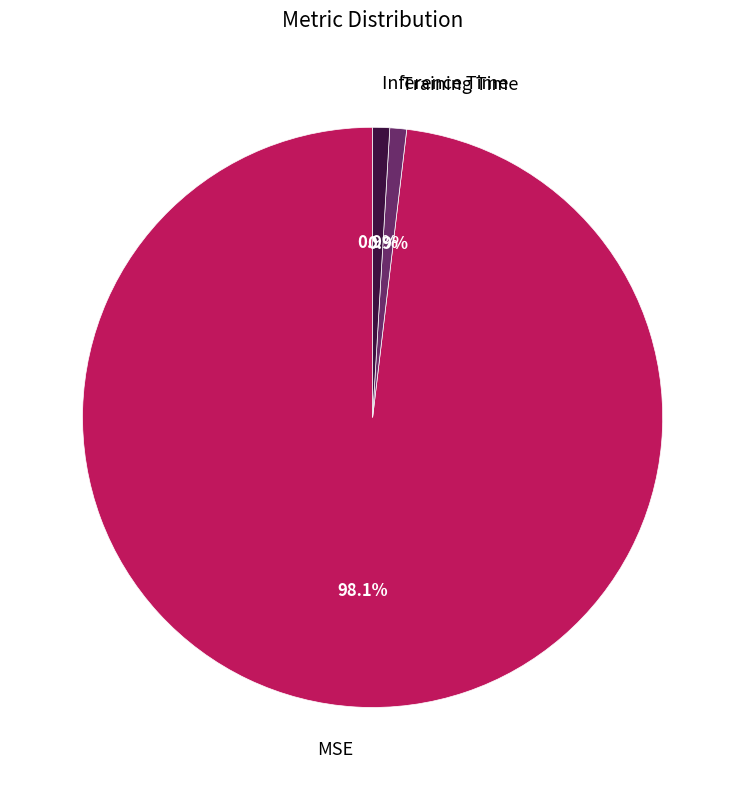

To the nearest percent, what portion does Training Time represent?

1%